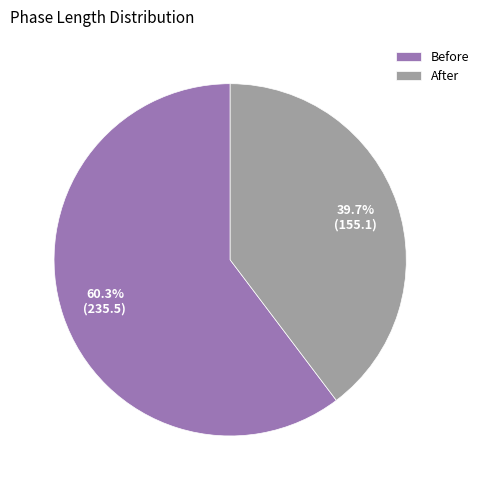

How many segments does this pie chart have?

2